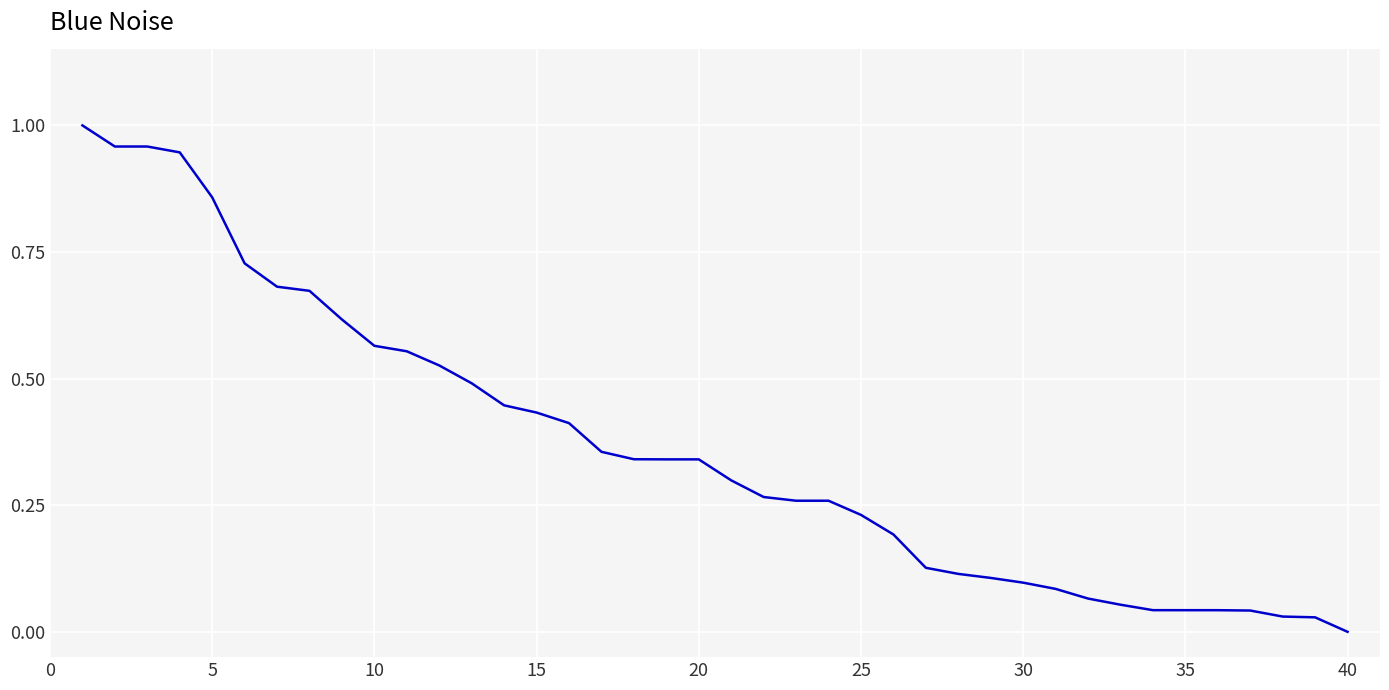

How many lines are shown in the chart?

1